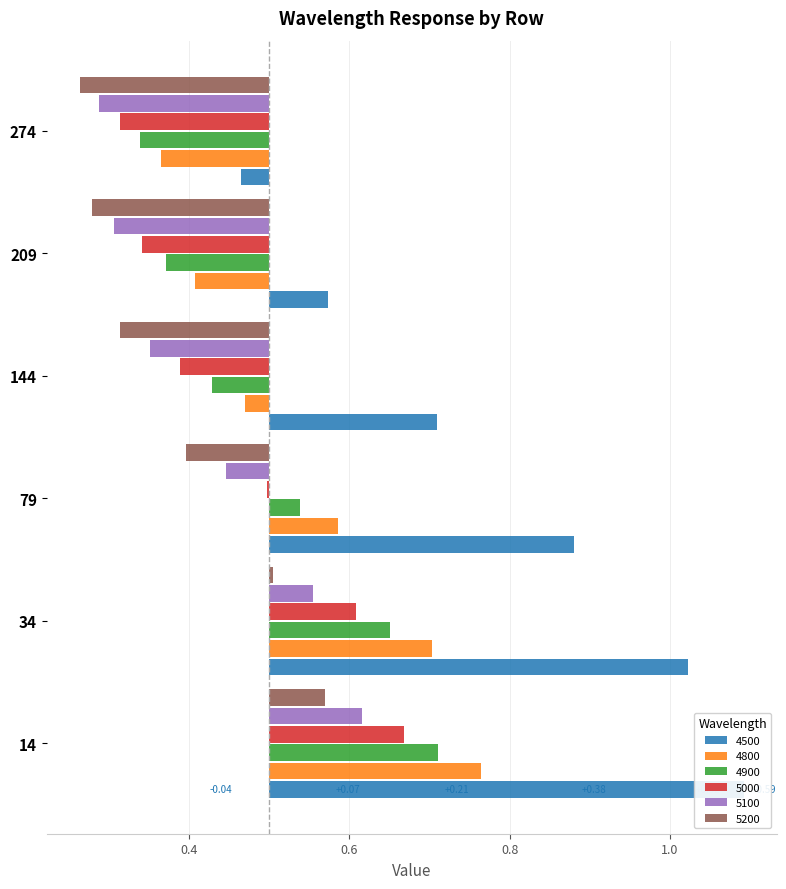

Reading left to right, what are all the values shown in this chart?

4500: 0.6	0.5	0.4	0.2	0.1	-0.0
4800: 0.3	0.2	0.1	-0.0	-0.1	-0.1
4900: 0.2	0.2	0.0	-0.1	-0.1	-0.2
5000: 0.2	0.1	-0.0	-0.1	-0.2	-0.2
5100: 0.1	0.1	-0.1	-0.1	-0.2	-0.2
5200: 0.1	0.0	-0.1	-0.2	-0.2	-0.2